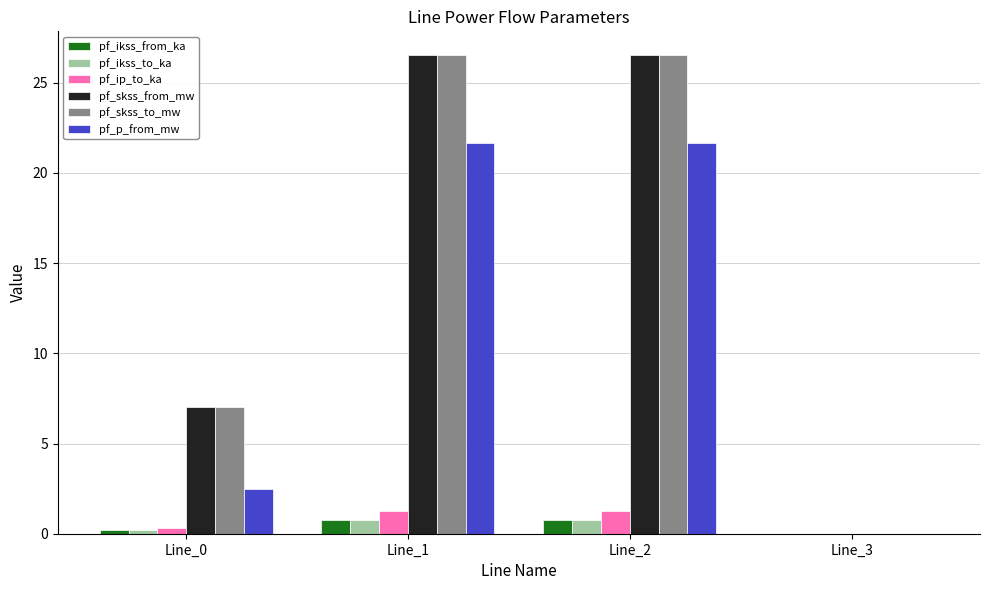

What is the greatest value displayed?

26.5